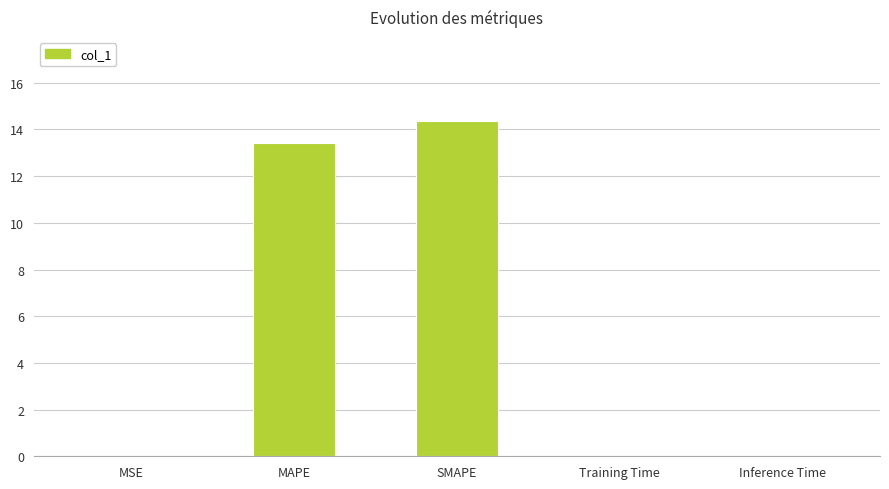

Approximately how many times larger is the value at SMAPE compared to MAPE?

1.1